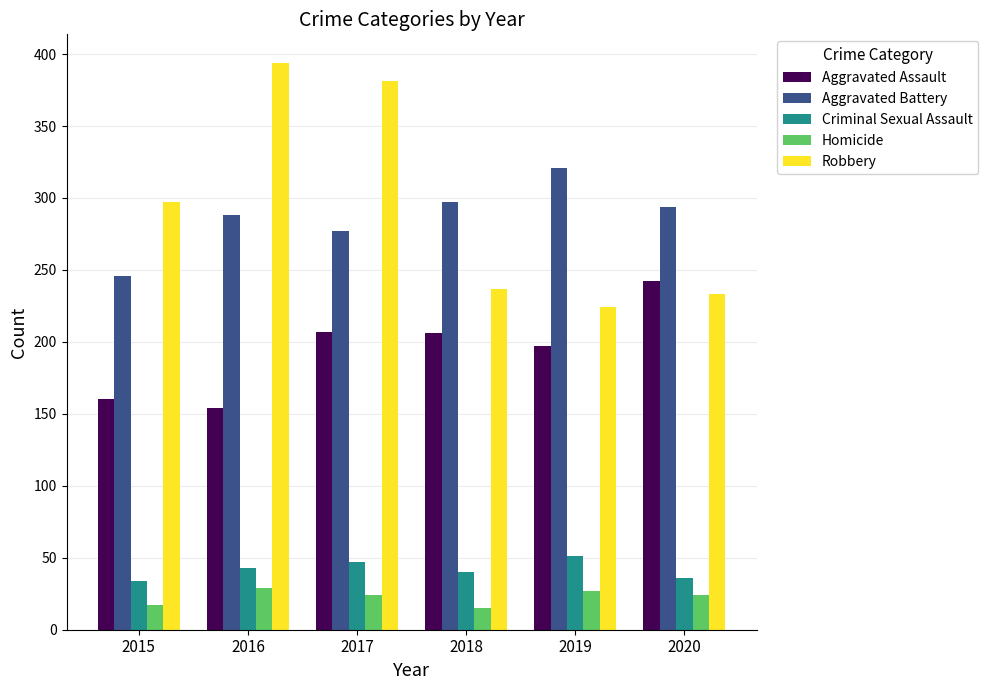

Which series has the largest total across all categories?

Robbery